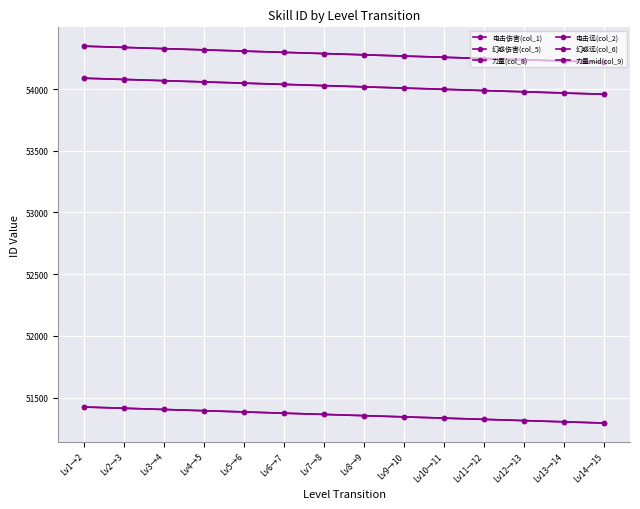

Reading left to right, list all the values displayed in this chart.

电击伤害(col_1): 54347	54337	54327	54317	54307	54297	54287	54277	54267	54257	54247	54237	54227	54217
幻惑伤害(col_5): 51424	51414	51404	51394	51384	51374	51364	51354	51344	51334	51324	51314	51304	51294
力量(col_8): 54087	54077	54067	54057	54047	54037	54027	54017	54007	53997	53987	53977	53967	53957
电击远(col_2): 54347	54337	54327	54317	54307	54297	54287	54277	54267	54257	54247	54237	54227	54217
幻惑远(col_6): 51424	51414	51404	51394	51384	51374	51364	51354	51344	51334	51324	51314	51304	51294
力量mid(col_9): 54088	54078	54068	54058	54048	54038	54028	54018	54008	53998	53988	53978	53968	53958